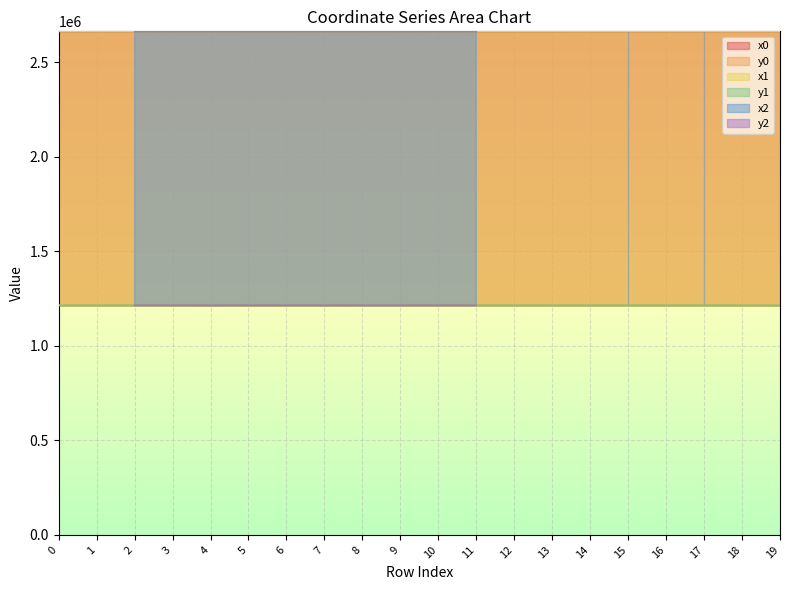

Is the value of x1 at 9 greater than the value of y1 at 11?

Yes